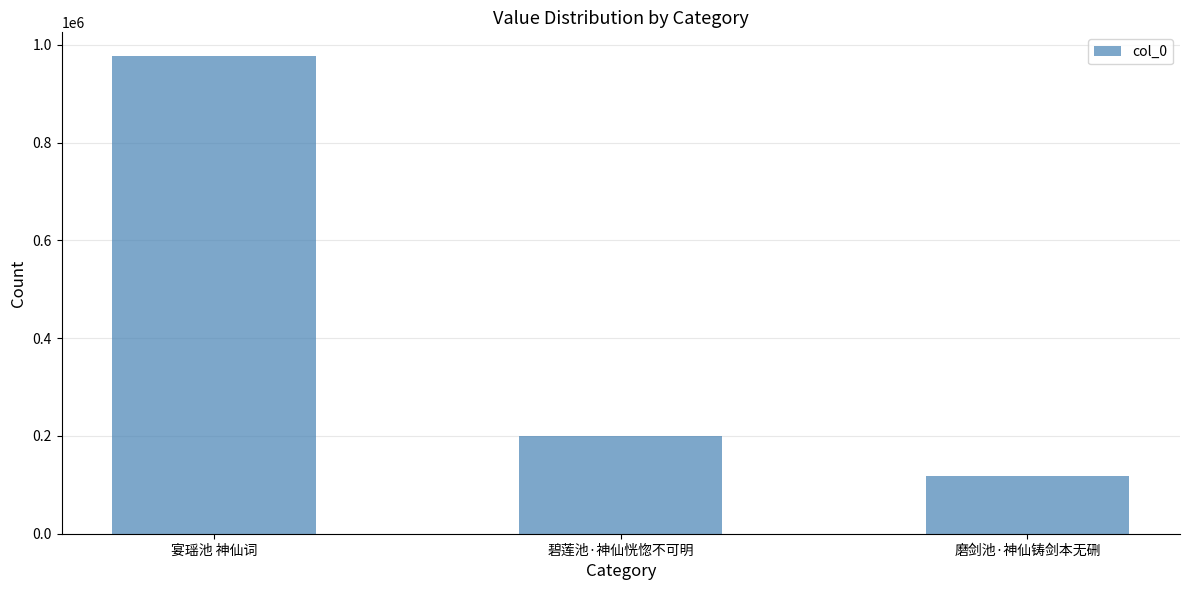

What is the greatest value displayed?

976667